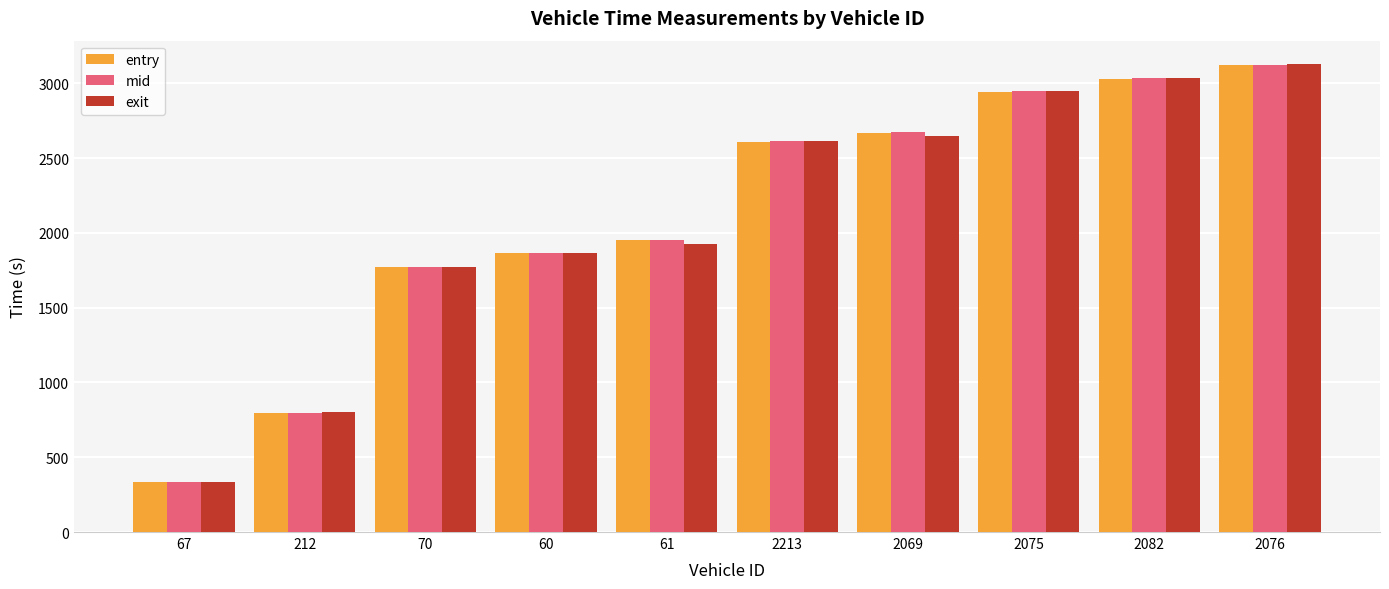

The value of mid at 2213 is 2615.3. True or false?

True